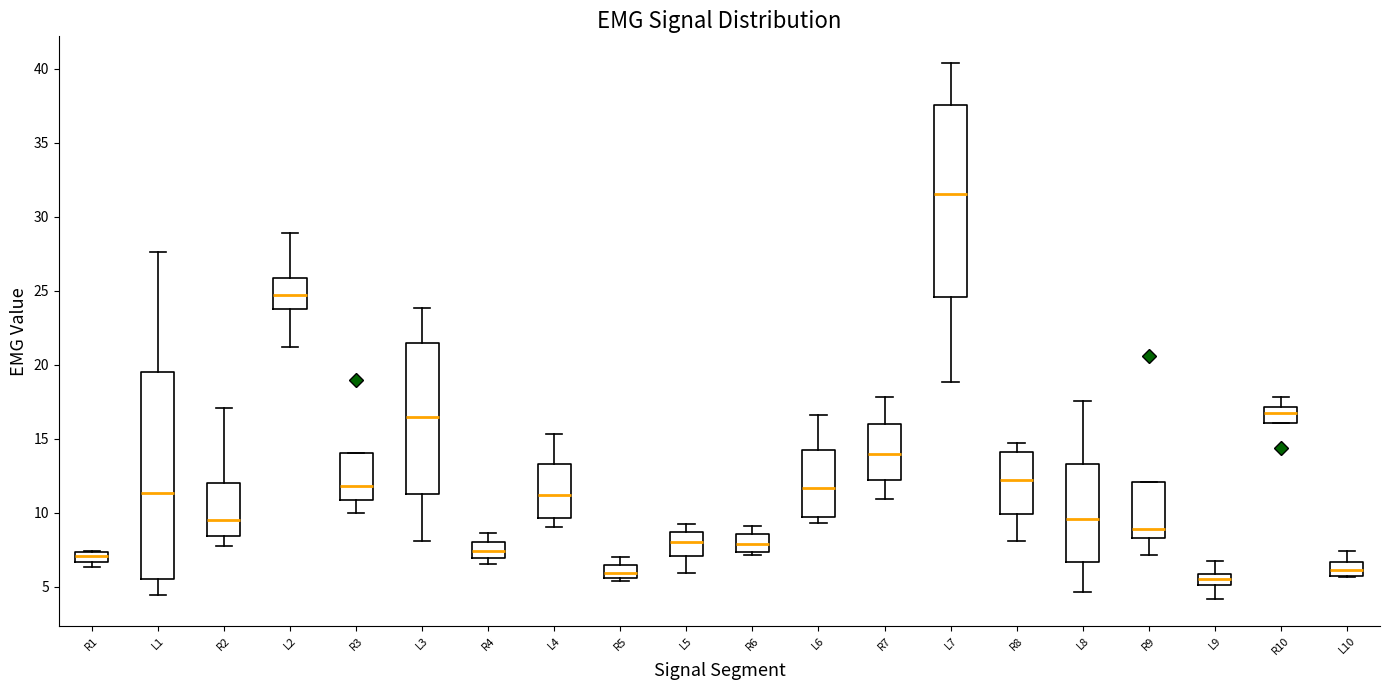

Which box is the tallest, from its lower edge to its upper edge?

L1